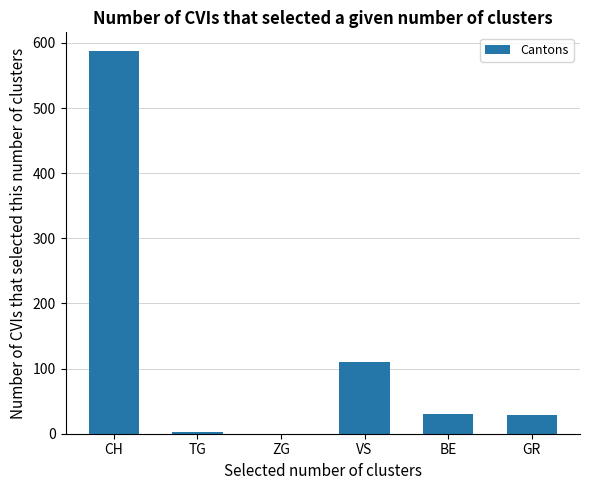

What is the sum of all values?

759